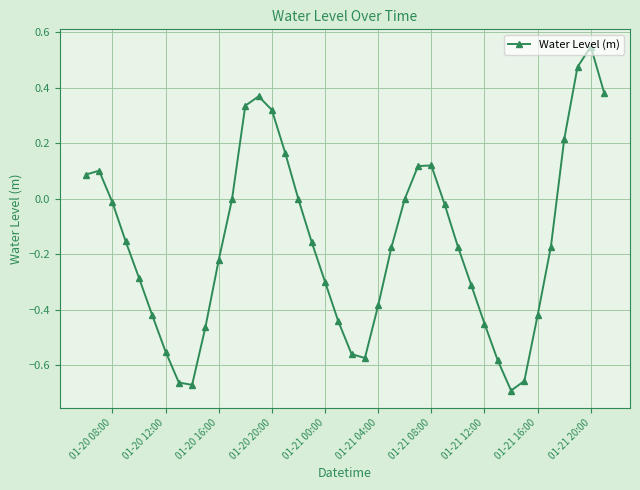

How many categories are shown in the chart?

40